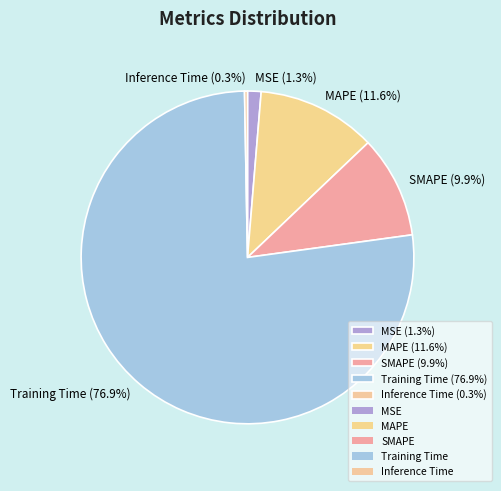

Rank the categories by value from lowest to highest.

Inference Time, MSE, SMAPE, MAPE, Training Time